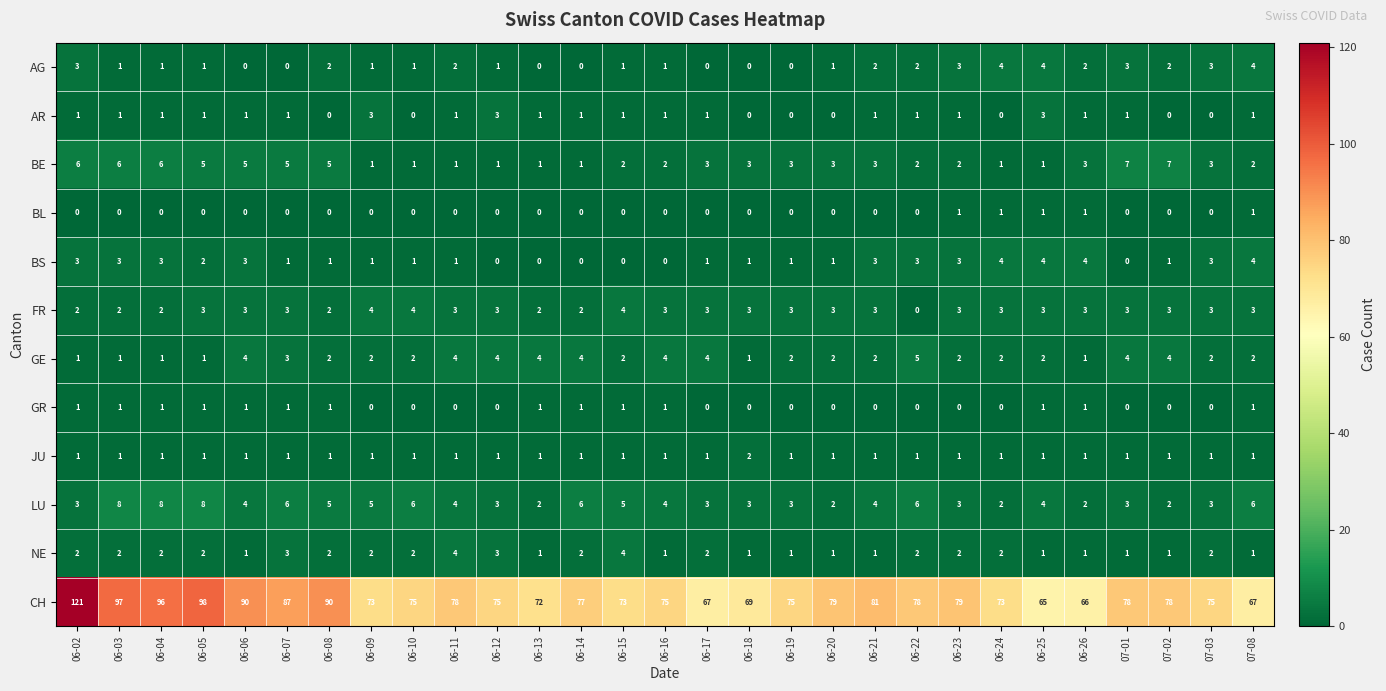

At how many categories does at least one series exceed 28?

29